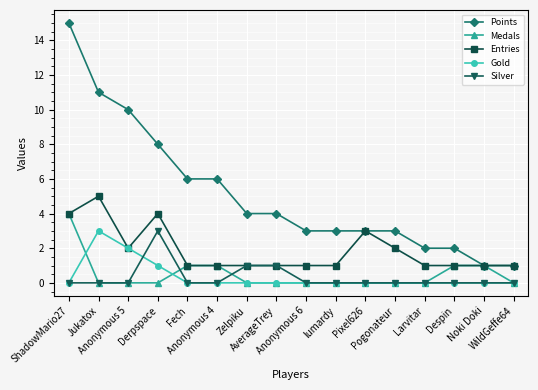

True or false: Gold and Points cross at least once.

False